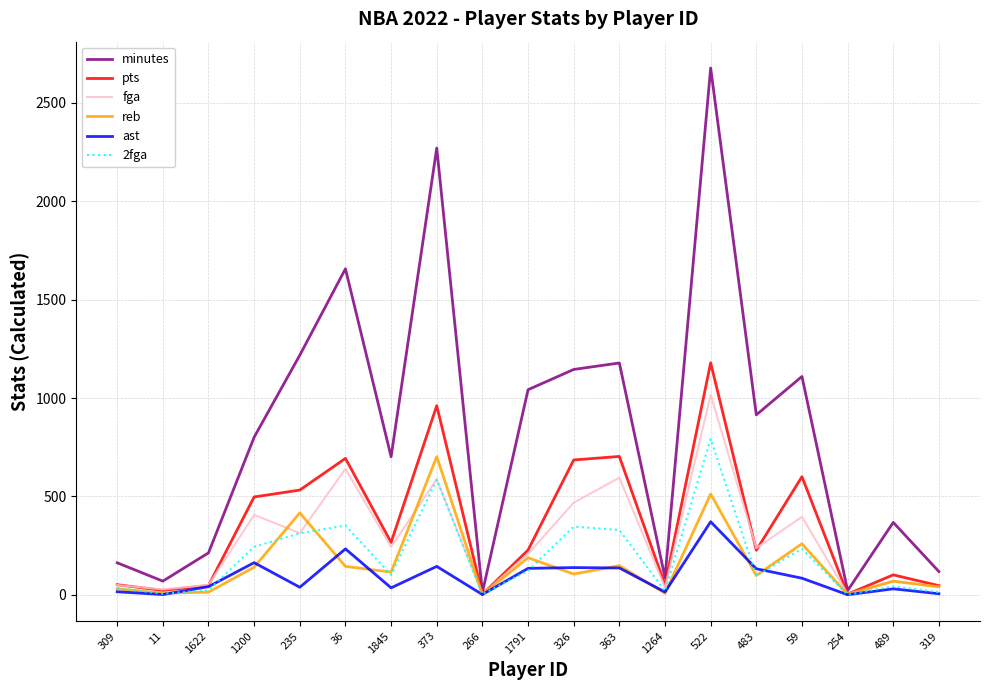

What is the total value across all series at 309?

341.4